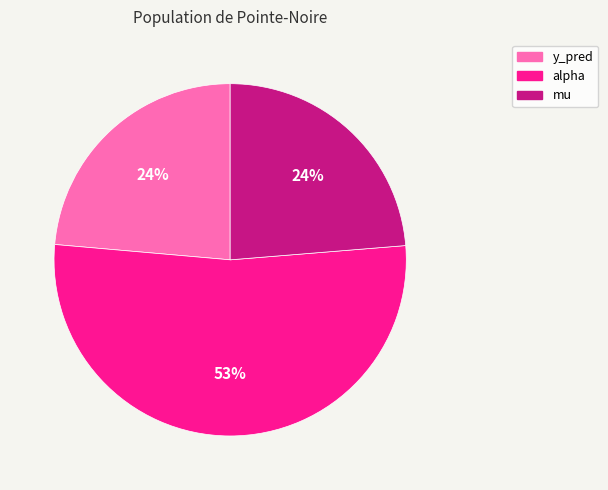

To the nearest percent, what is the combined percentage of y_pred and alpha?

76%